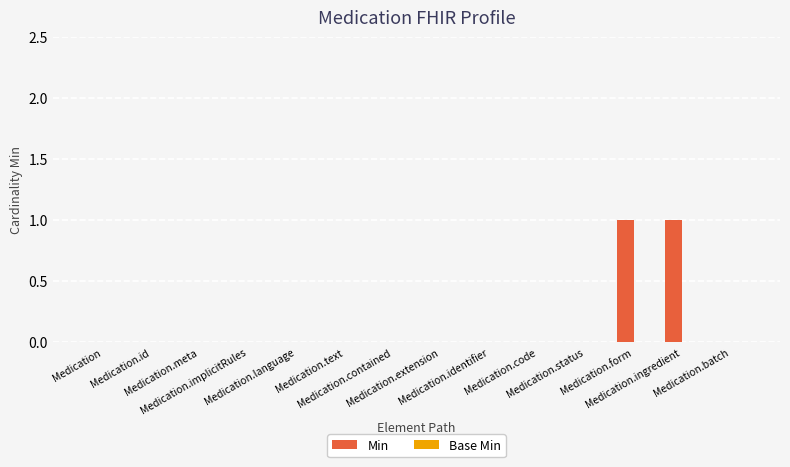

Which has a higher value, Medication.code or Medication.form?

Medication.form